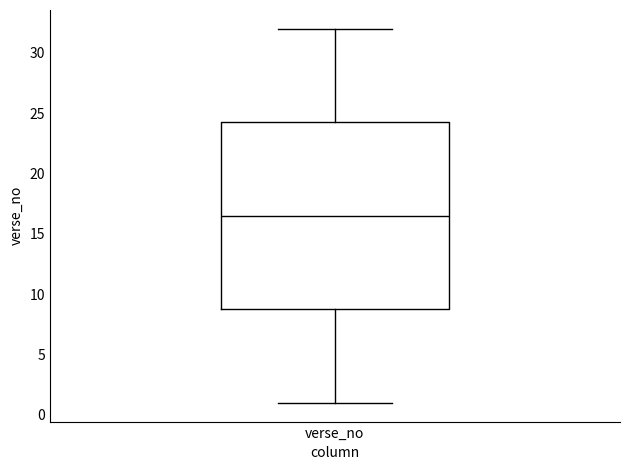

Where is the upper edge of the box for verse_no on the y-axis? The values are not printed on the chart, so give them approximately, as read against the axis.

24.5